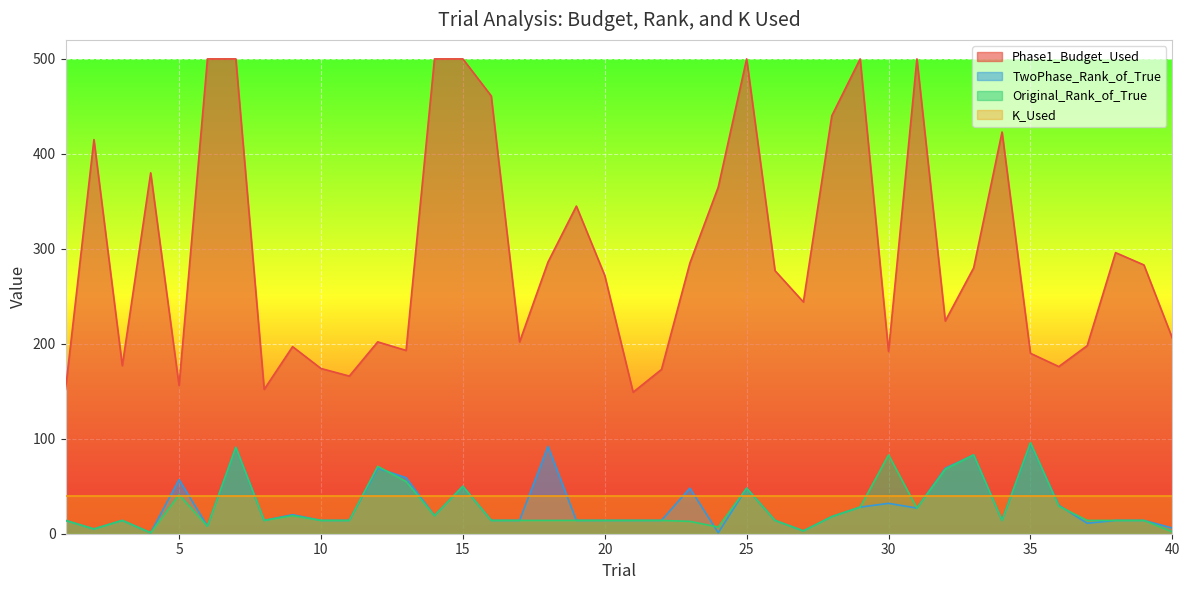

After their last crossing, which series has the higher values: TwoPhase_Rank_of_True or K_Used?

K_Used